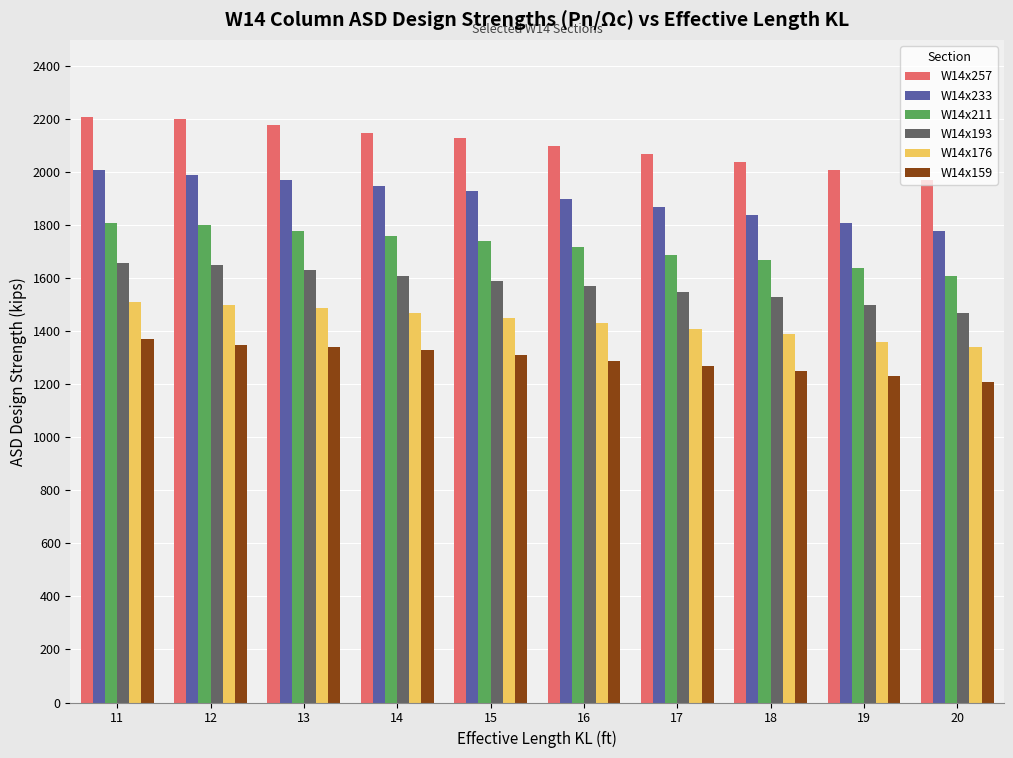

Reading left to right, list all the values displayed in this chart.

W14x257: 11=2210	12=2200	13=2180	14=2150	15=2130	16=2100	17=2070	18=2040	19=2010	20=1970
W14x233: 11=2010	12=1990	13=1970	14=1950	15=1930	16=1900	17=1870	18=1840	19=1810	20=1780
W14x211: 11=1810	12=1800	13=1780	14=1760	15=1740	16=1720	17=1690	18=1670	19=1640	20=1610
W14x193: 11=1660	12=1650	13=1630	14=1610	15=1590	16=1570	17=1550	18=1530	19=1500	20=1470
W14x176: 11=1510	12=1500	13=1490	14=1470	15=1450	16=1430	17=1410	18=1390	19=1360	20=1340
W14x159: 11=1370	12=1350	13=1340	14=1330	15=1310	16=1290	17=1270	18=1250	19=1230	20=1210